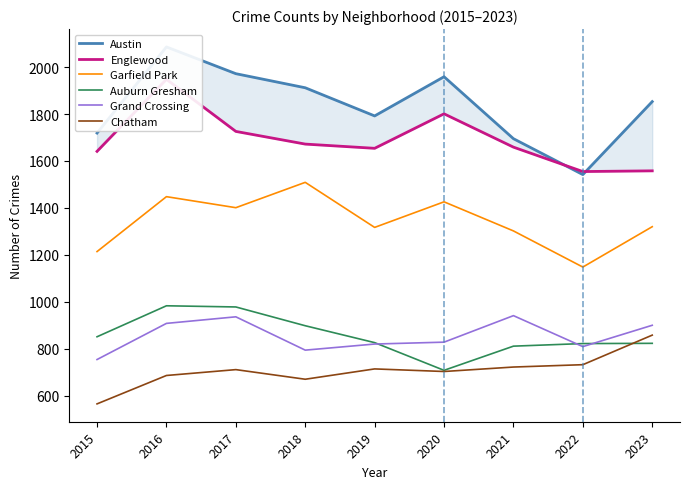

Which series has the largest range (max minus min)?

Austin